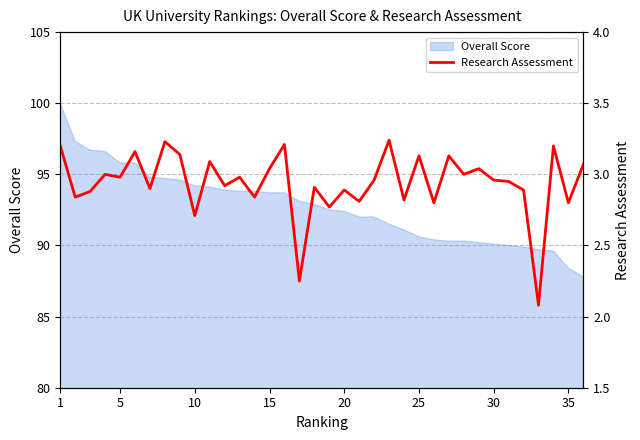

True or false: there are more than 2 points higher than both neighbors.

True